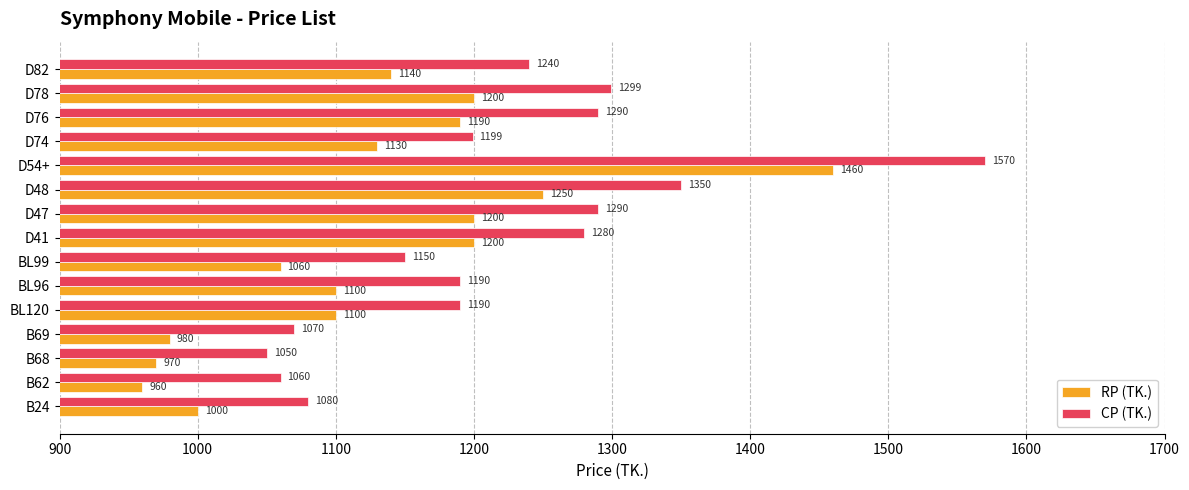

Which series has the widest spread of values?

CP (TK.)